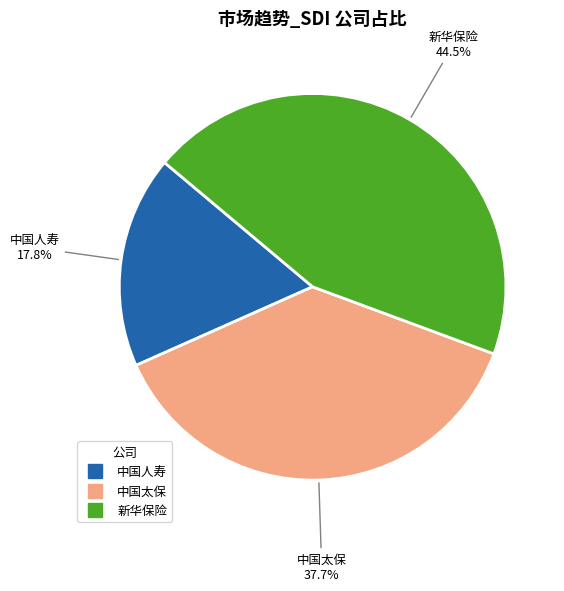

True or false: 中国人寿 accounts for 31% of the total.

False